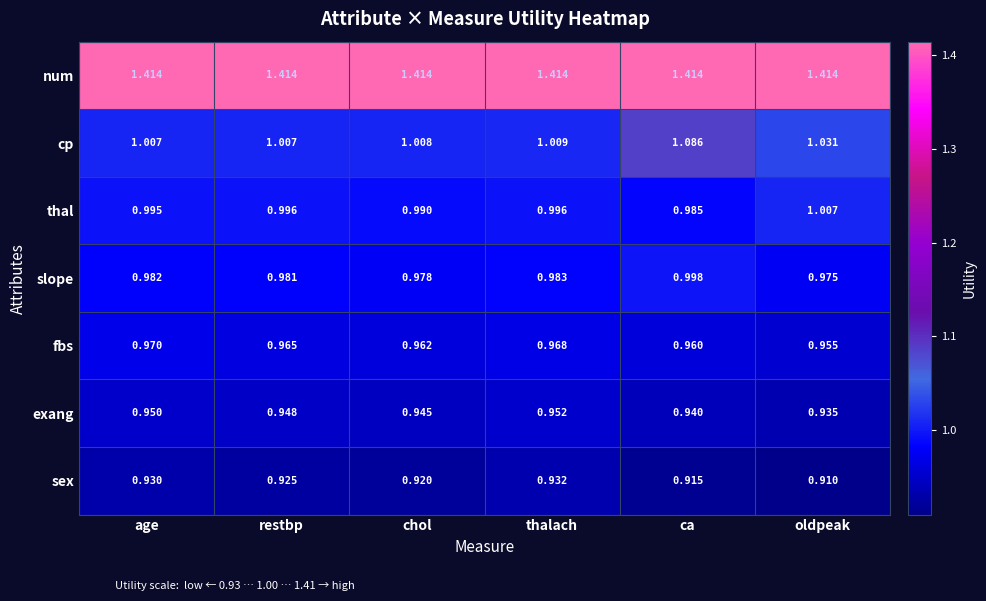

Which series has the largest total across all categories?

num